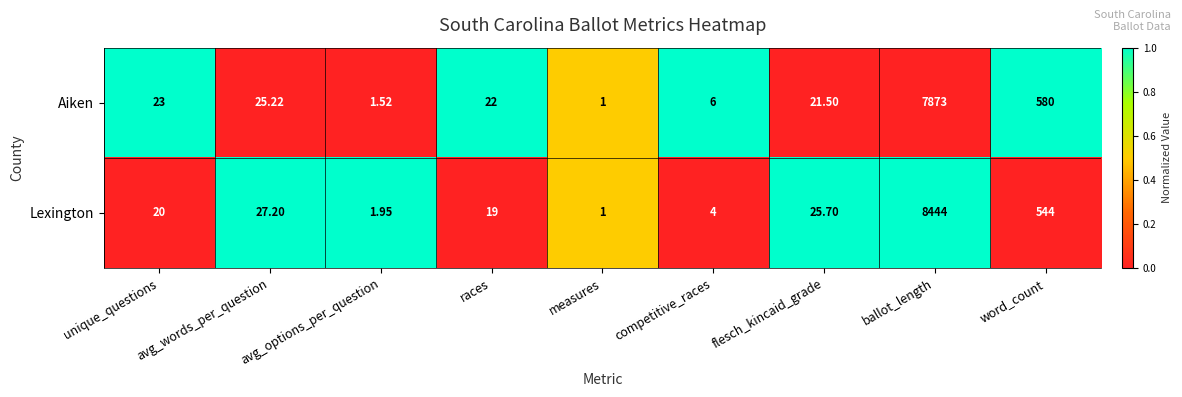

Which series changed the most between measures and competitive_races?

Aiken